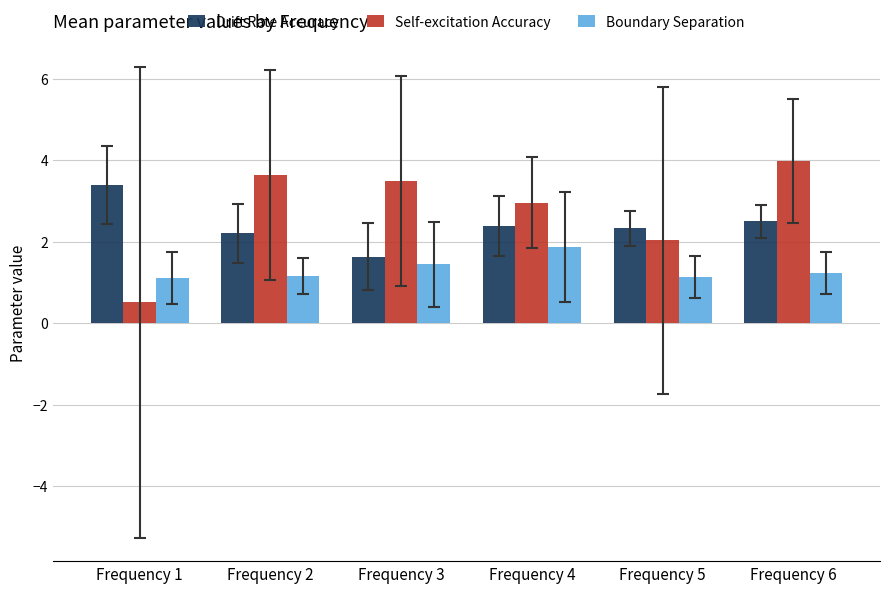

List the series in order of their peak value, highest first.

Self-excitation Accuracy, Drift Rate Accuracy, Boundary Separation